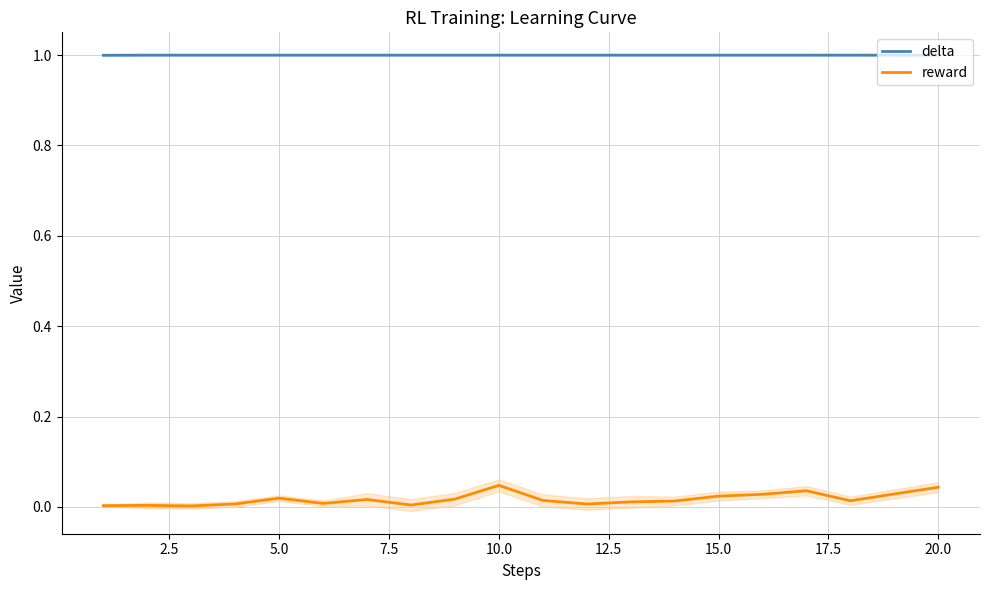

True or false: delta and reward intersect in this chart.

False